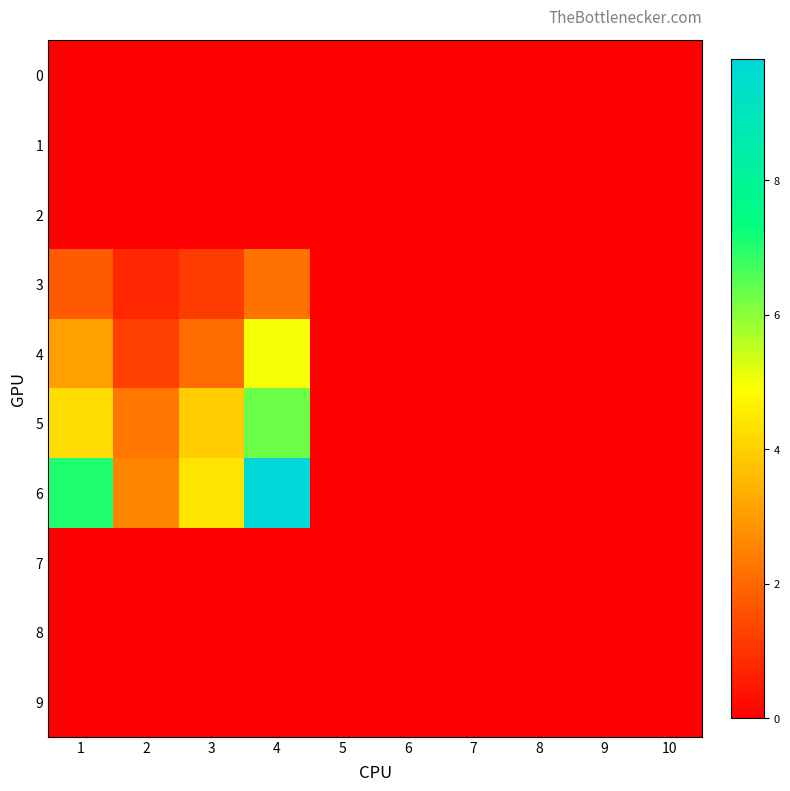

Count the number of categories in the chart.

10